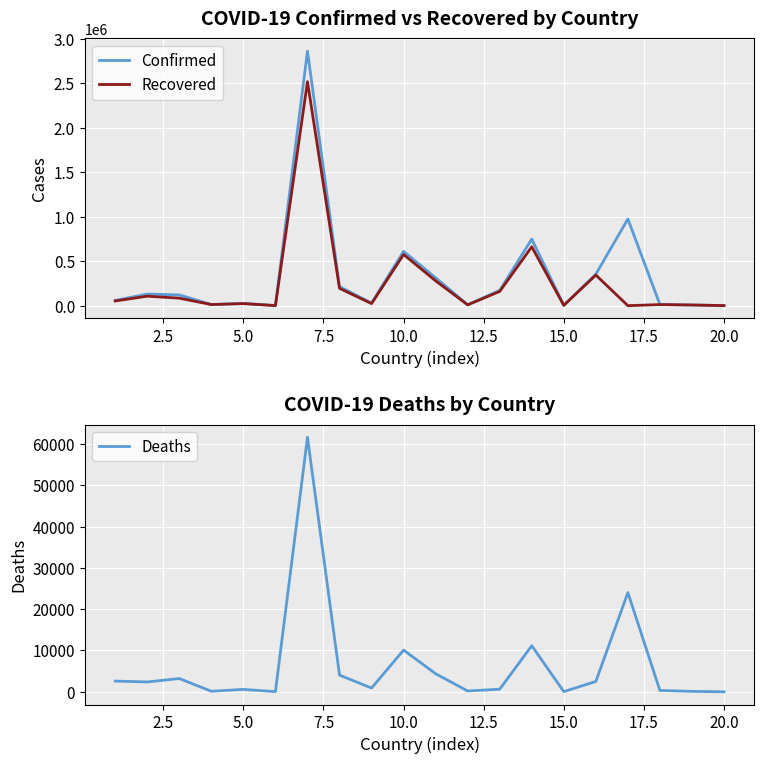

List the series in order of their peak value, lowest first.

Deaths, Recovered, Confirmed